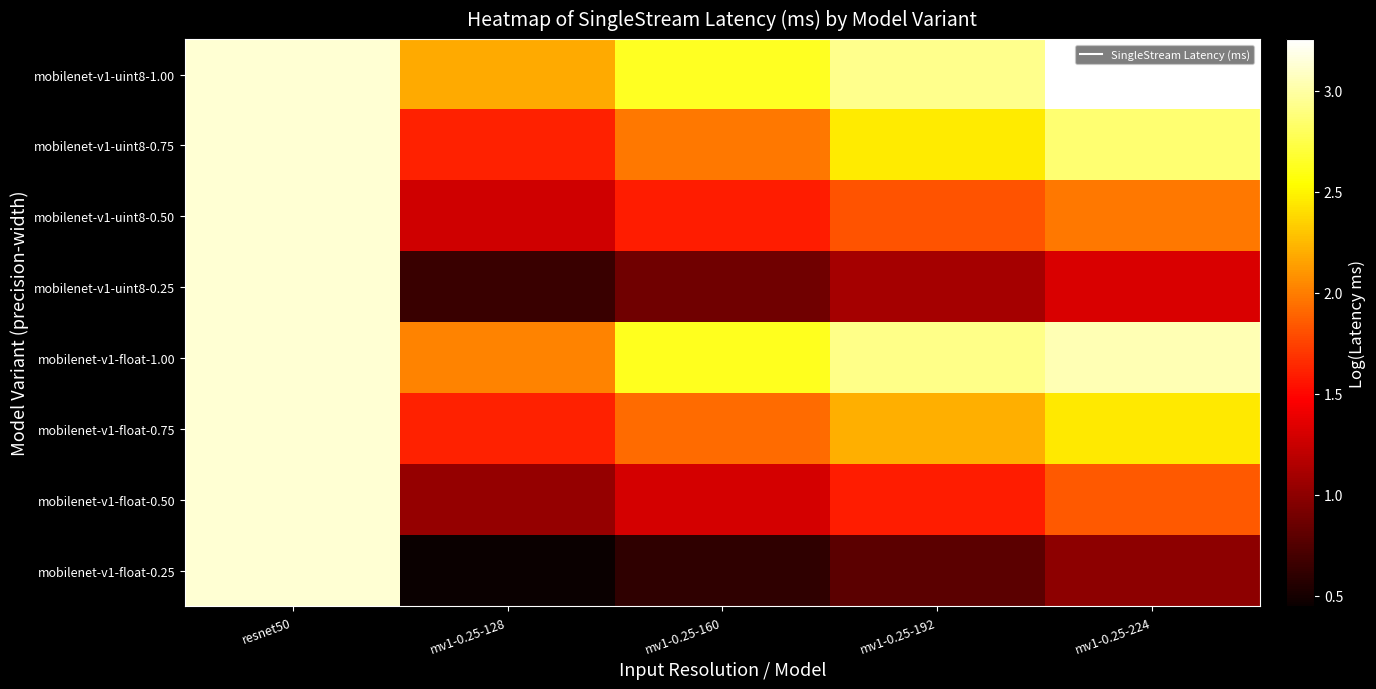

At how many categories does at least one series exceed 1?

5